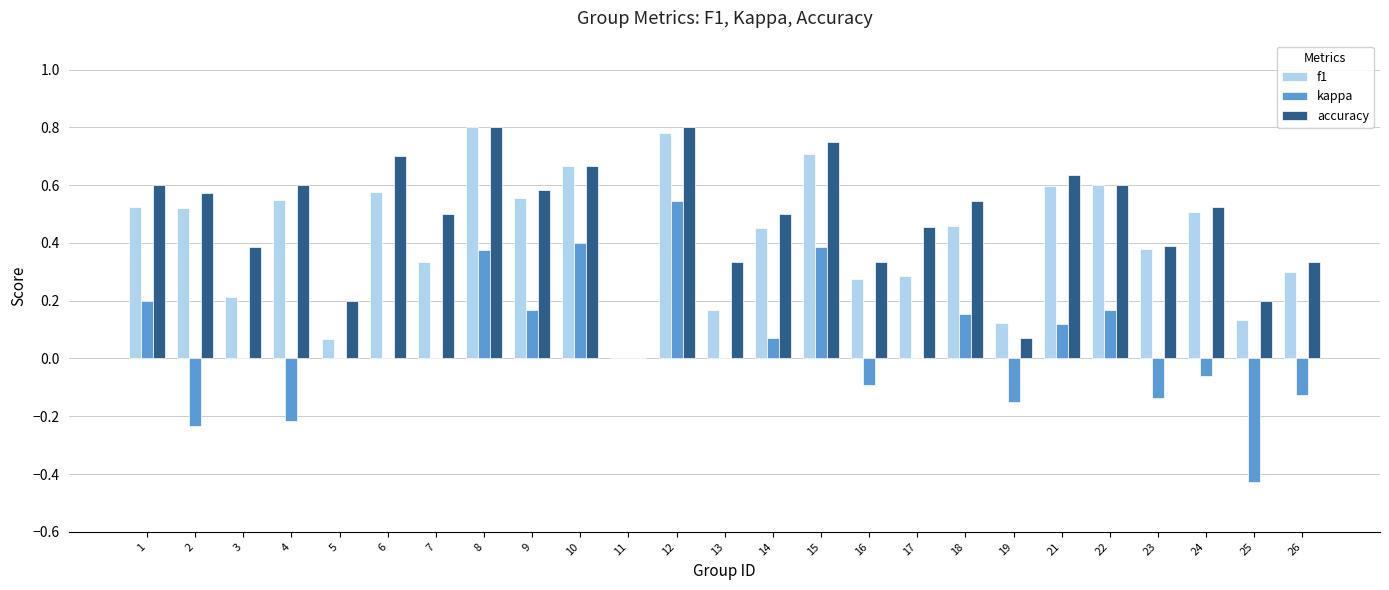

What is the total value across all series at 2?

0.9